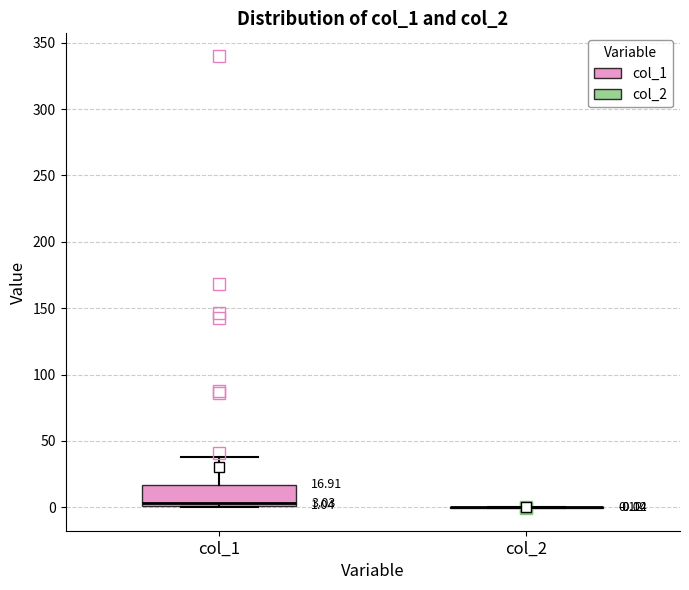

Which box is the tallest, from its lower edge to its upper edge?

col_1